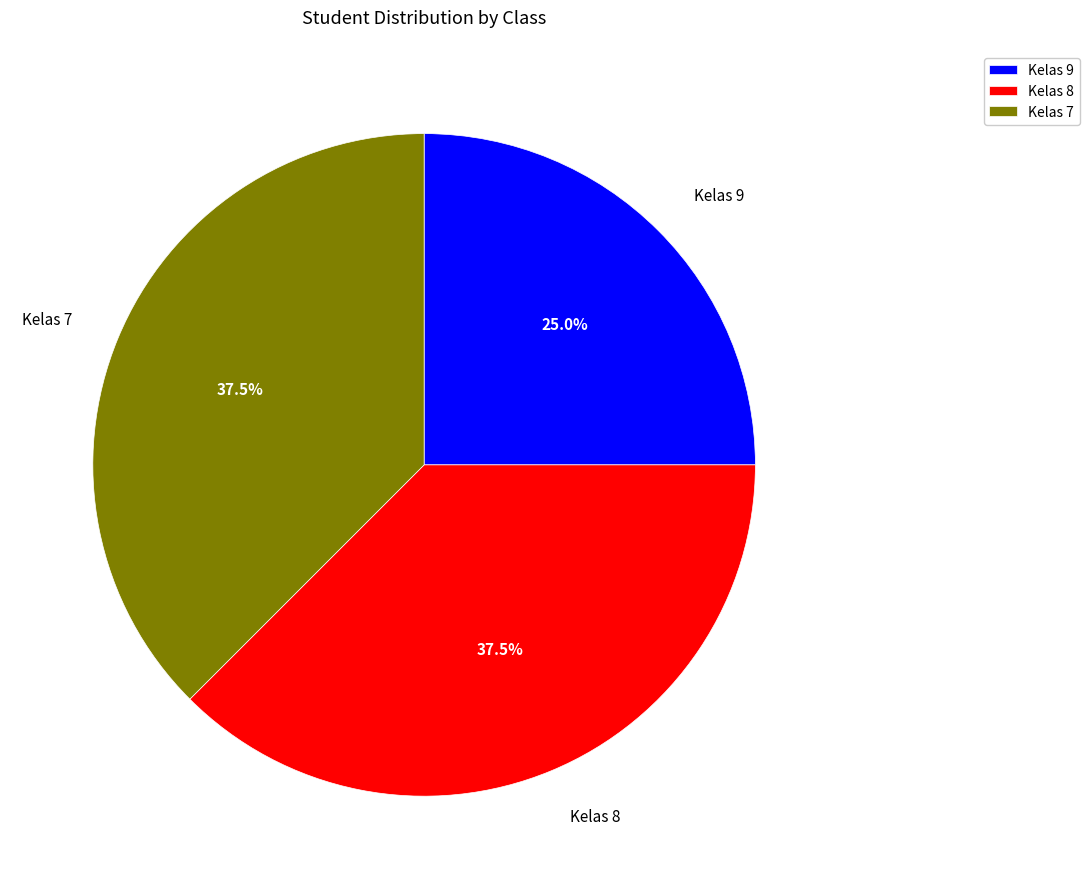

Approximately how many times larger is the value at Kelas 9 compared to Kelas 7?

0.7